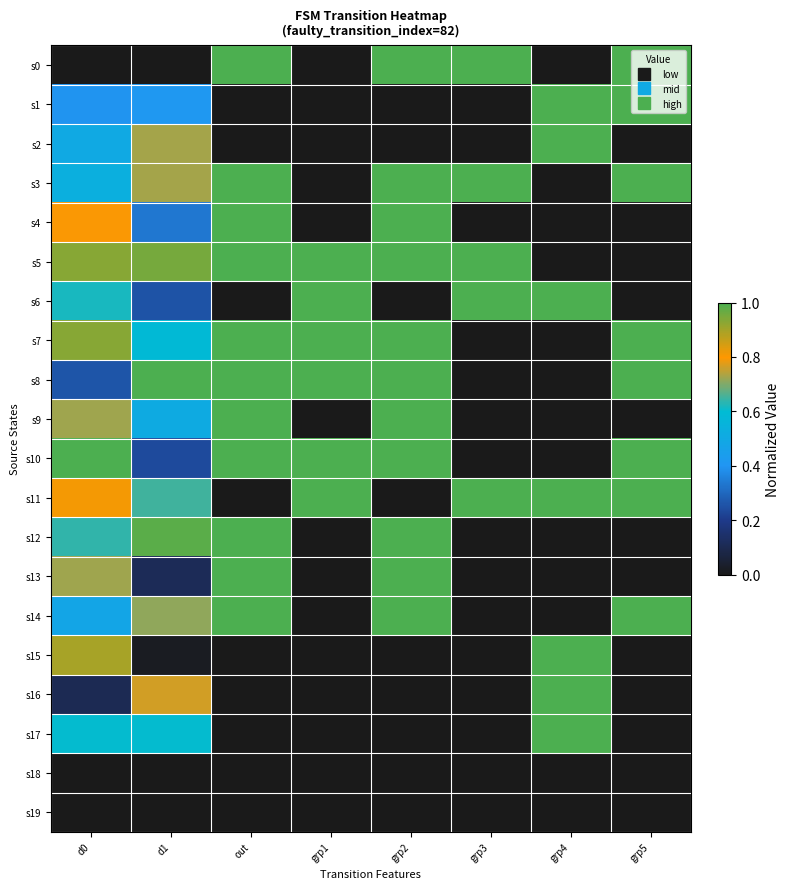

Reading left to right, extract all data points from this chart.

s0: d0=0.0	d1=0.0	out=1.0	grp1=0.0	grp2=1.0	grp3=1.0	grp4=0.0	grp5=1.0
s1: d0=0.4	d1=0.4	out=0.0	grp1=0.0	grp2=0.0	grp3=0.0	grp4=1.0	grp5=1.0
s2: d0=0.5	d1=0.7	out=0.0	grp1=0.0	grp2=0.0	grp3=0.0	grp4=1.0	grp5=0.0
s3: d0=0.5	d1=0.7	out=1.0	grp1=0.0	grp2=1.0	grp3=1.0	grp4=0.0	grp5=1.0
s4: d0=0.8	d1=0.3	out=1.0	grp1=0.0	grp2=1.0	grp3=0.0	grp4=0.0	grp5=0.0
s5: d0=0.9	d1=1.0	out=1.0	grp1=1.0	grp2=1.0	grp3=1.0	grp4=0.0	grp5=0.0
s6: d0=0.6	d1=0.3	out=0.0	grp1=1.0	grp2=0.0	grp3=1.0	grp4=1.0	grp5=0.0
s7: d0=0.9	d1=0.6	out=1.0	grp1=1.0	grp2=1.0	grp3=0.0	grp4=0.0	grp5=1.0
s8: d0=0.3	d1=1.0	out=1.0	grp1=1.0	grp2=1.0	grp3=0.0	grp4=0.0	grp5=1.0
s9: d0=0.7	d1=0.5	out=1.0	grp1=0.0	grp2=1.0	grp3=0.0	grp4=0.0	grp5=0.0
s10: d0=1.0	d1=0.2	out=1.0	grp1=1.0	grp2=1.0	grp3=0.0	grp4=0.0	grp5=1.0
s11: d0=0.8	d1=0.7	out=0.0	grp1=1.0	grp2=0.0	grp3=1.0	grp4=1.0	grp5=1.0
s12: d0=0.6	d1=1.0	out=1.0	grp1=0.0	grp2=1.0	grp3=0.0	grp4=0.0	grp5=0.0
s13: d0=0.7	d1=0.1	out=1.0	grp1=0.0	grp2=1.0	grp3=0.0	grp4=0.0	grp5=0.0
s14: d0=0.5	d1=0.7	out=1.0	grp1=0.0	grp2=1.0	grp3=0.0	grp4=0.0	grp5=1.0
s15: d0=0.9	d1=0.0	out=0.0	grp1=0.0	grp2=0.0	grp3=0.0	grp4=1.0	grp5=0.0
s16: d0=0.1	d1=0.8	out=0.0	grp1=0.0	grp2=0.0	grp3=0.0	grp4=1.0	grp5=0.0
s17: d0=0.6	d1=0.6	out=0.0	grp1=0.0	grp2=0.0	grp3=0.0	grp4=1.0	grp5=0.0
s18: d0=0.0	d1=0.0	out=0.0	grp1=0.0	grp2=0.0	grp3=0.0	grp4=0.0	grp5=0.0
s19: d0=0.0	d1=0.0	out=0.0	grp1=0.0	grp2=0.0	grp3=0.0	grp4=0.0	grp5=0.0